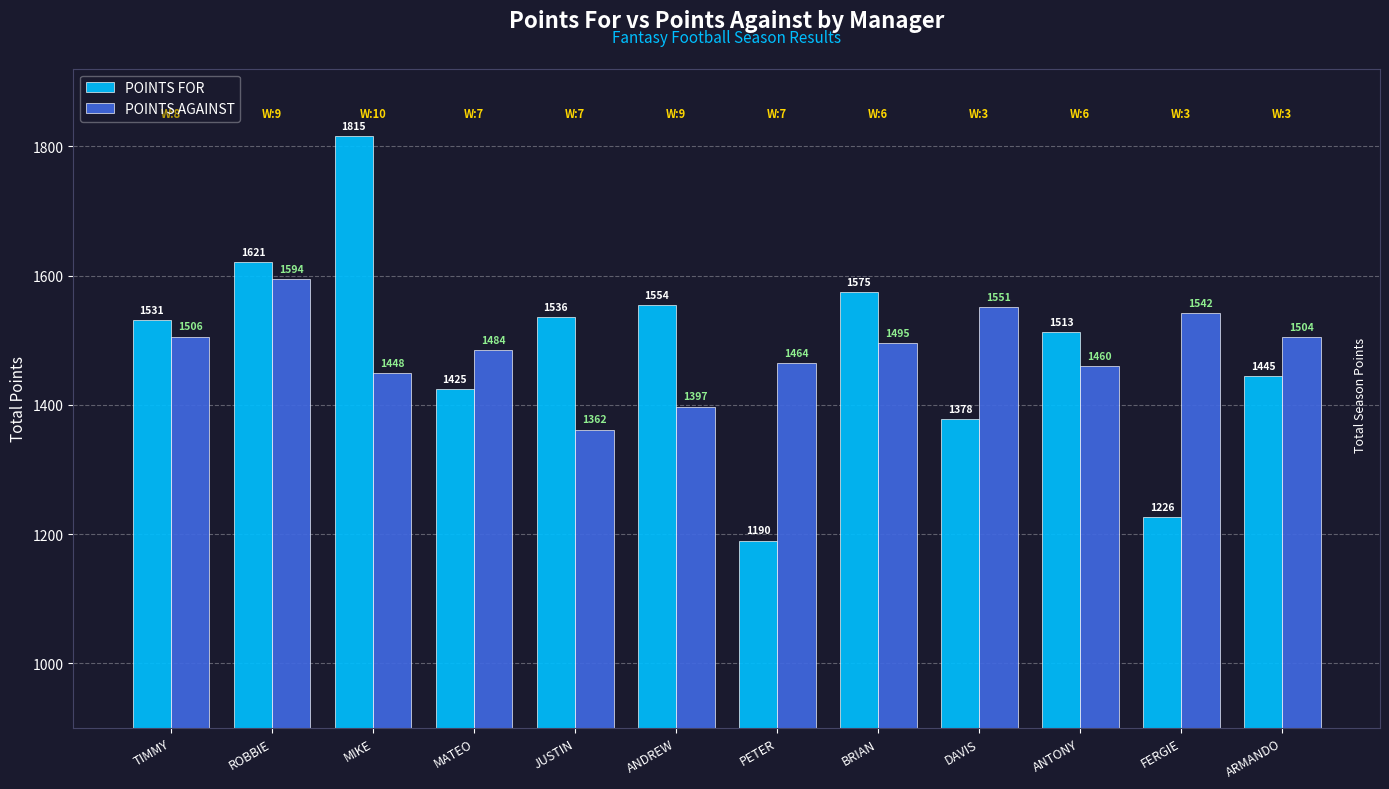

What is the difference between the maximum and minimum values in the POINTS FOR series?

625.5